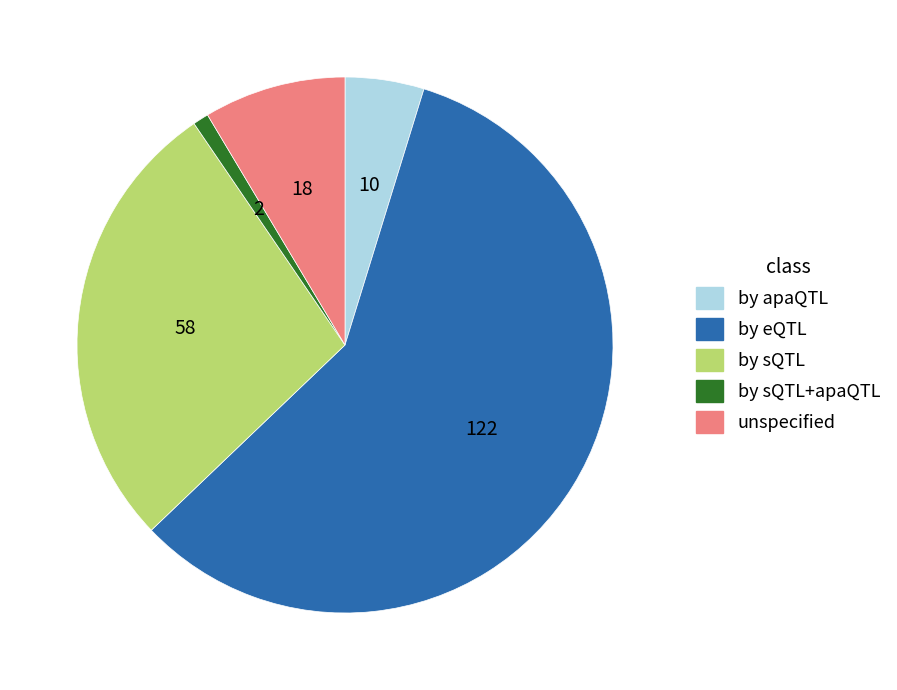

Is there any slice that represents more than half of the pie?

Yes